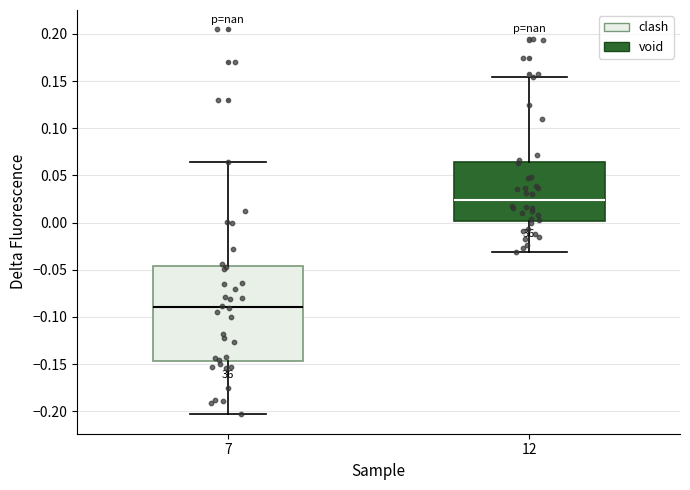

Reading left to right, read every box against the y-axis: the position of its median line, the range the box covers, and the ends of its whiskers. The values are not printed on the chart, so give them approximately, as read against the axis.

7: median -0.090, box -0.145 to -0.045, whiskers -0.205 to 0.065
12: median 0.025, box 0.000 to 0.065, whiskers -0.030 to 0.155